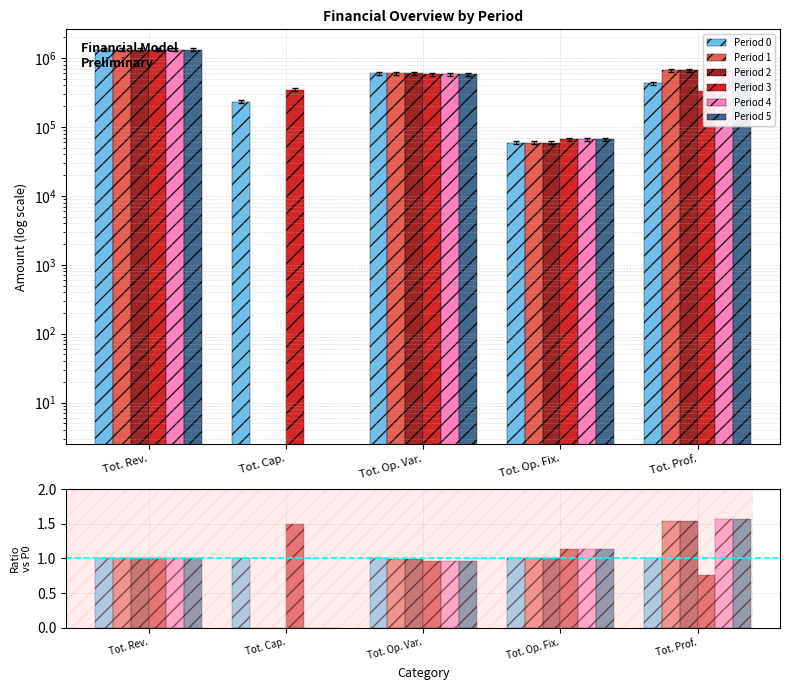

At which label is Period 1 closest to 0?

Tot. Cap.